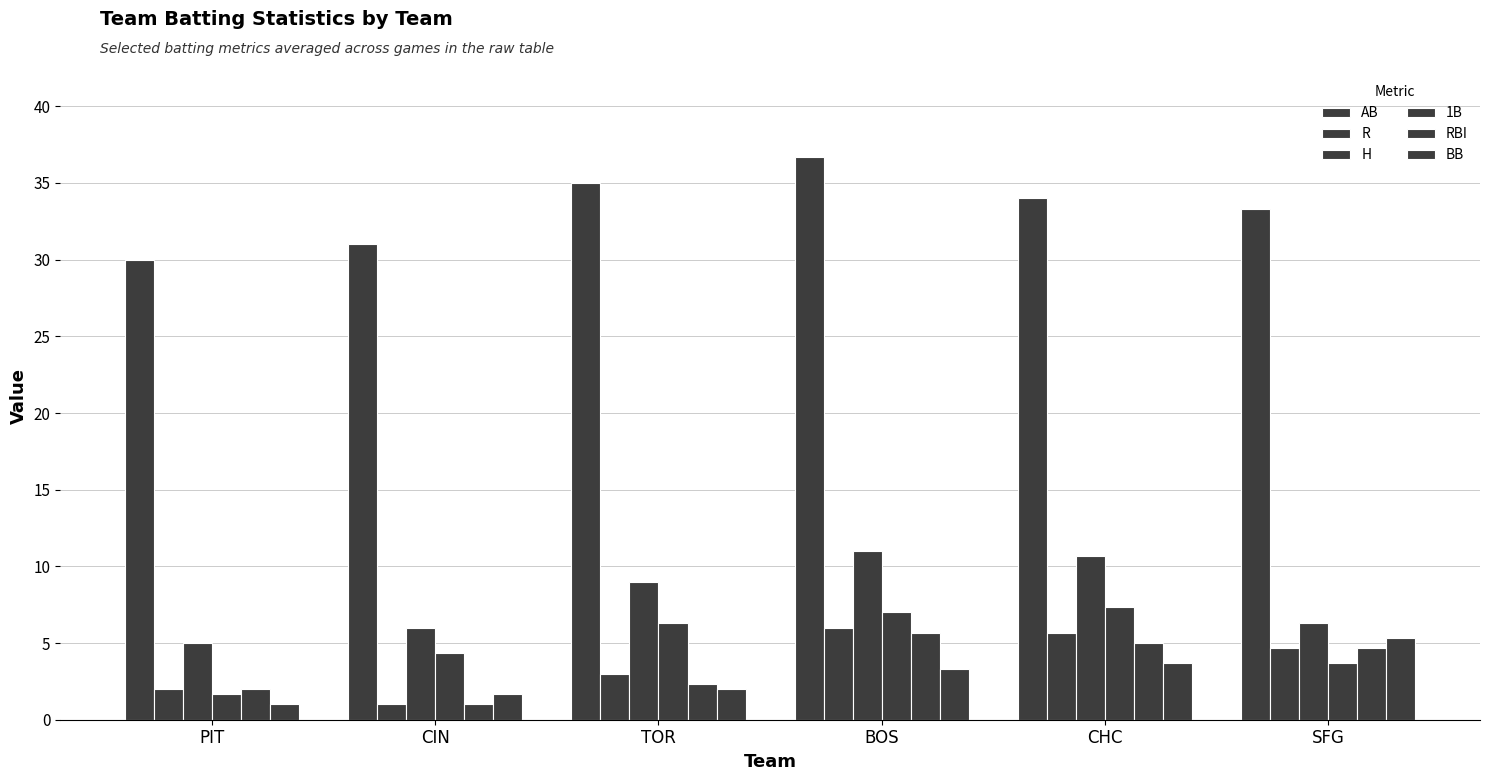

How many data points does each series have?

6